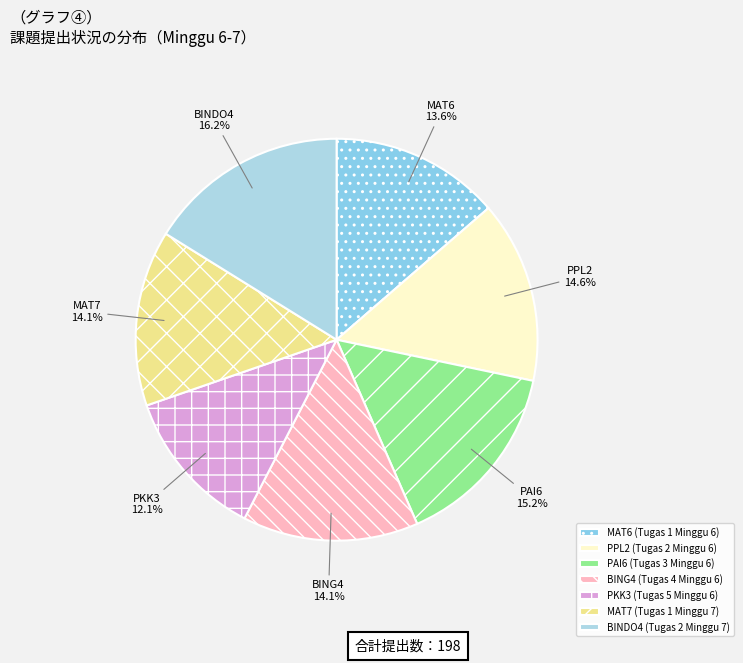

What is the largest slice in the pie chart?

BINDO4 (Tugas 2 Minggu 7)